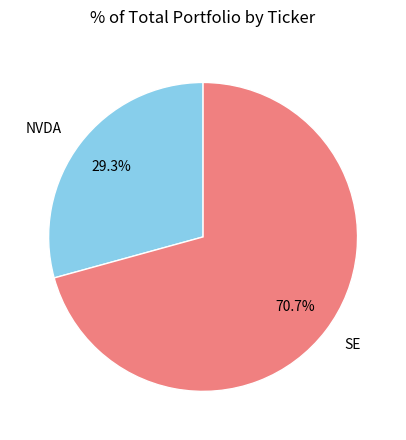

True or false: SE accounts for 58% of the total.

False